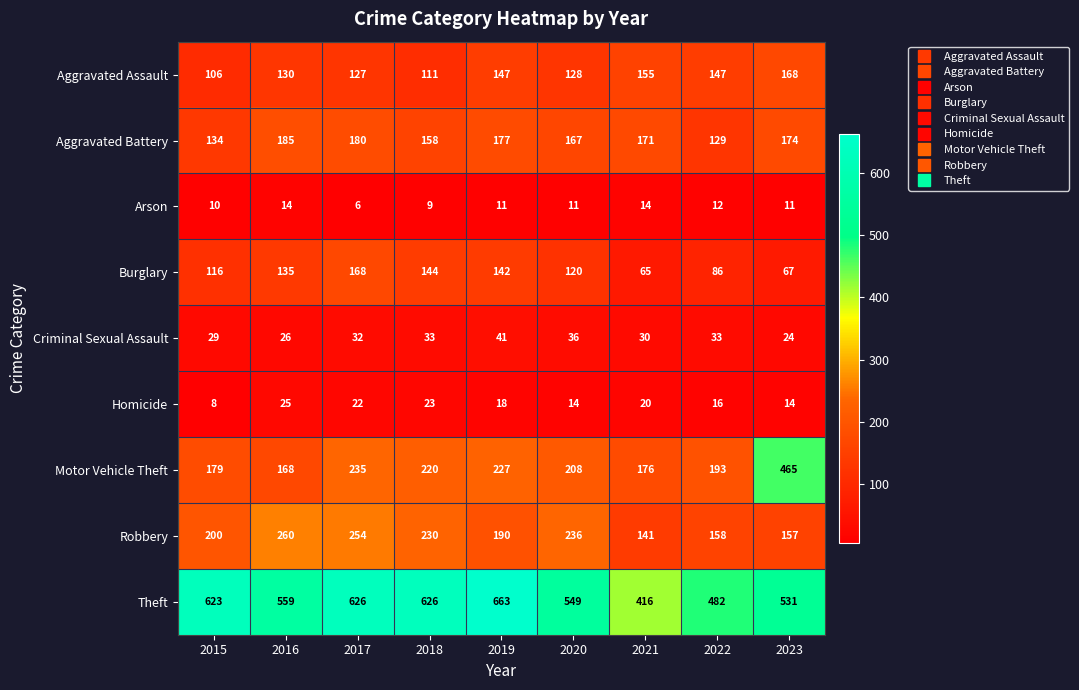

Where does the Homicide series first go above 18?

2016